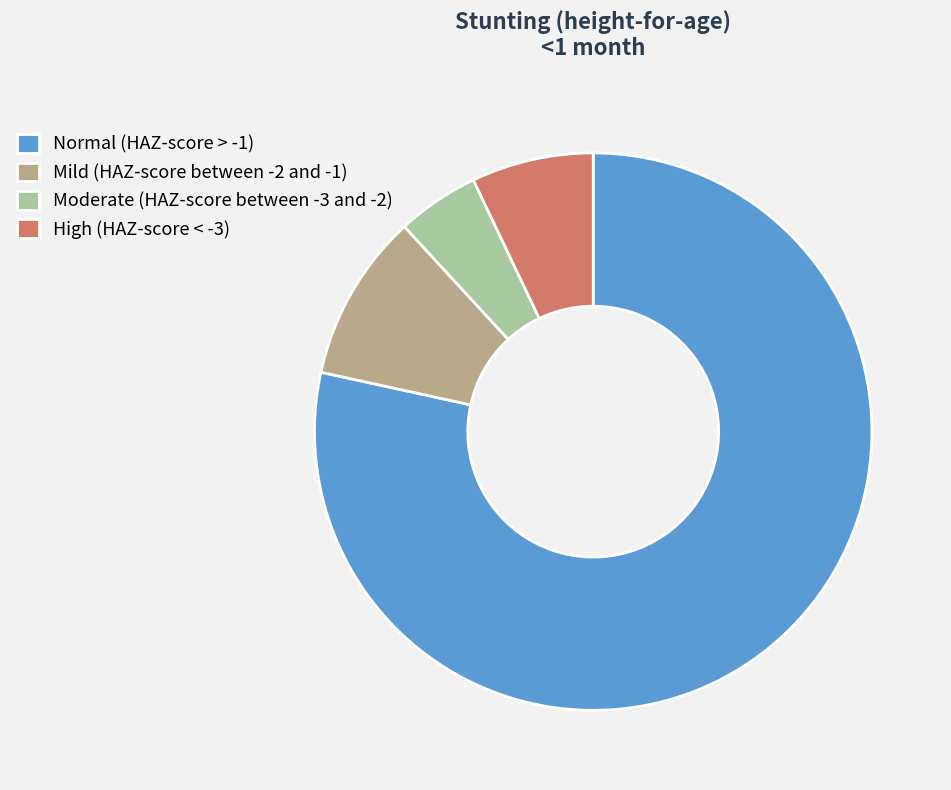

How many slices are in this pie chart?

4